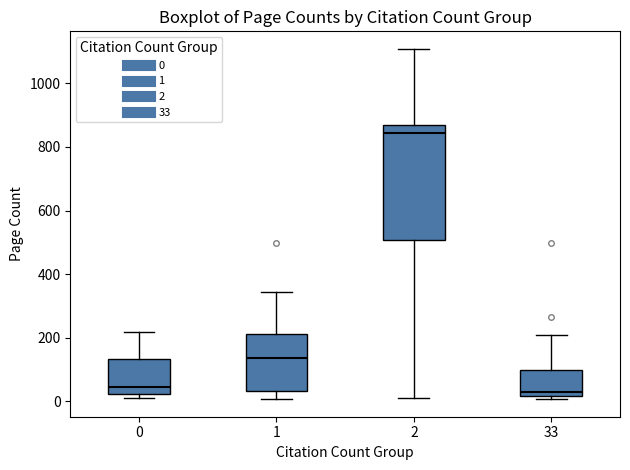

Where is the lower edge of the box at x = 0 on the y-axis? The values are not printed on the chart, so give them approximately, as read against the axis.

20